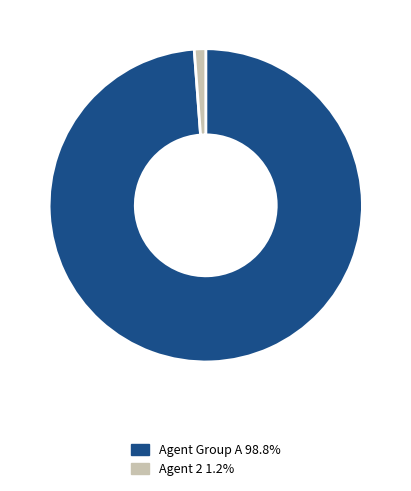

Is the sum of Agent 2 1.2% and Agent Group A 98.8% greater than half?

Yes